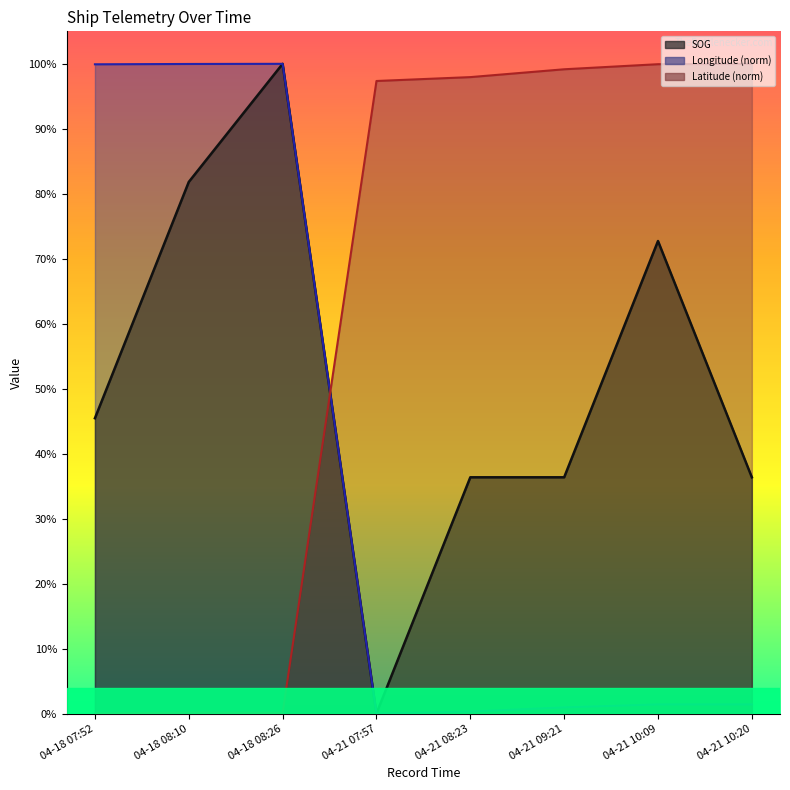

True or false: Longitude and SOG cross at least once.

False